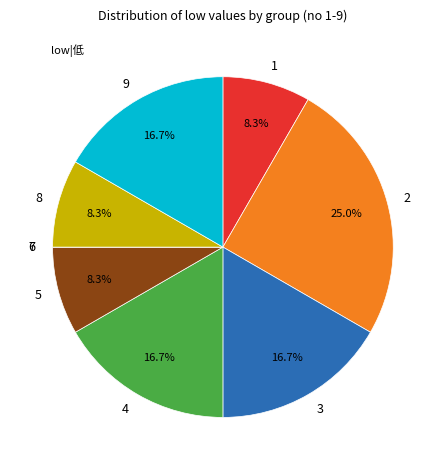

Do 3 and 2 together represent more than half of the pie?

No